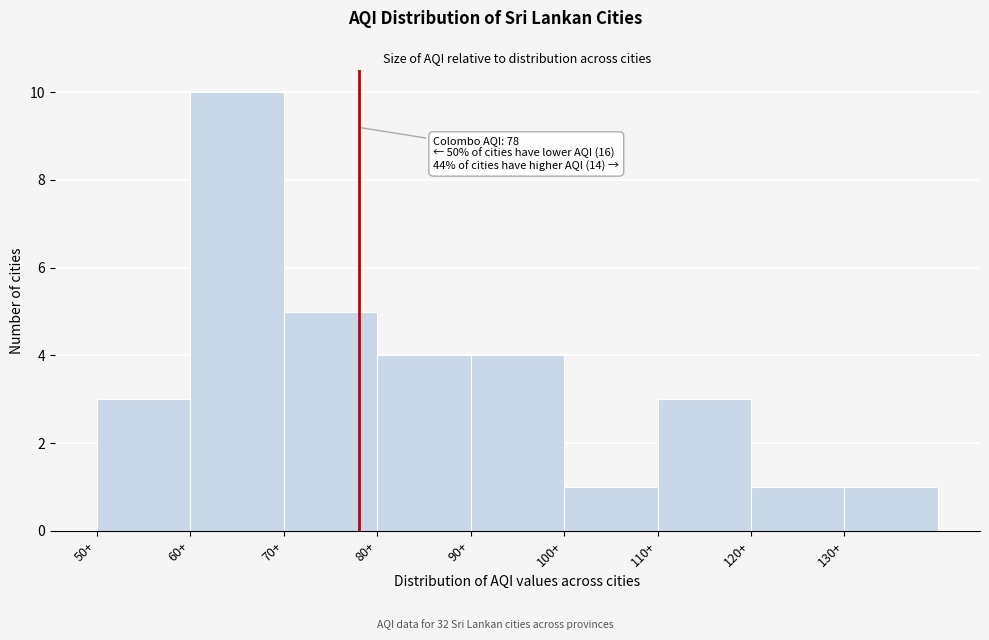

Which range on the x-axis has the tallest bar?

60 to 70